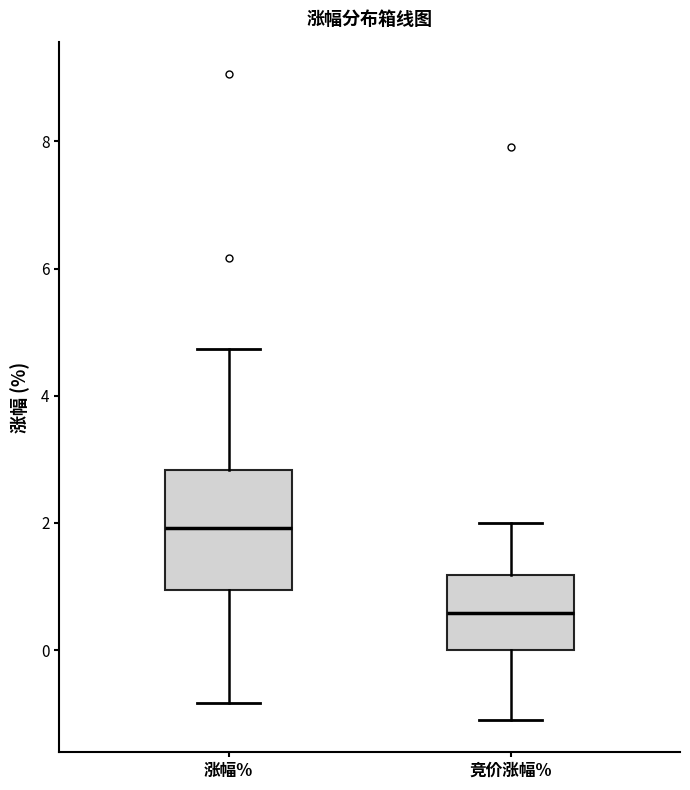

Which box has the highest median line?

涨幅%